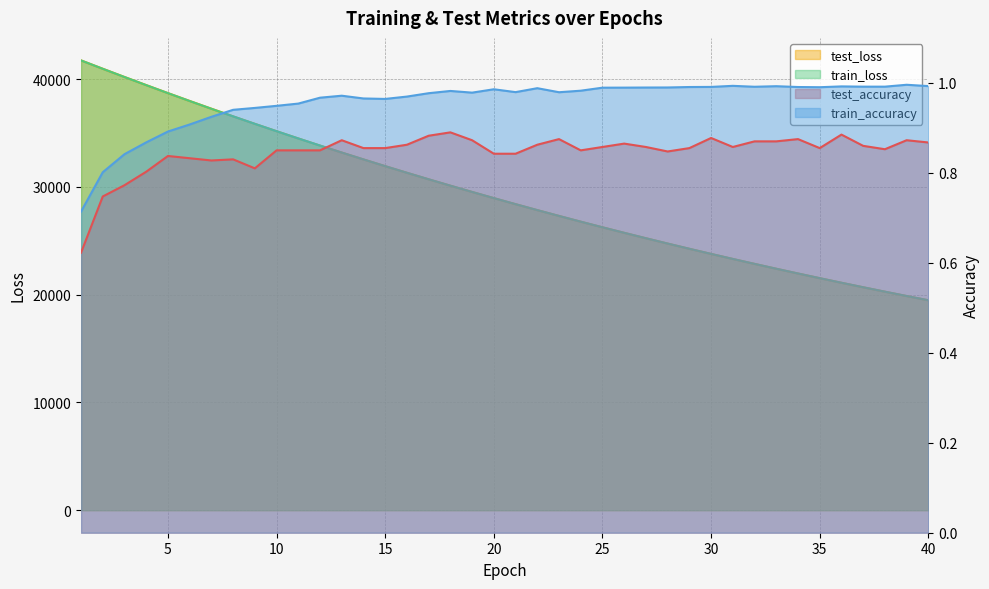

How many series are shown in this chart?

4